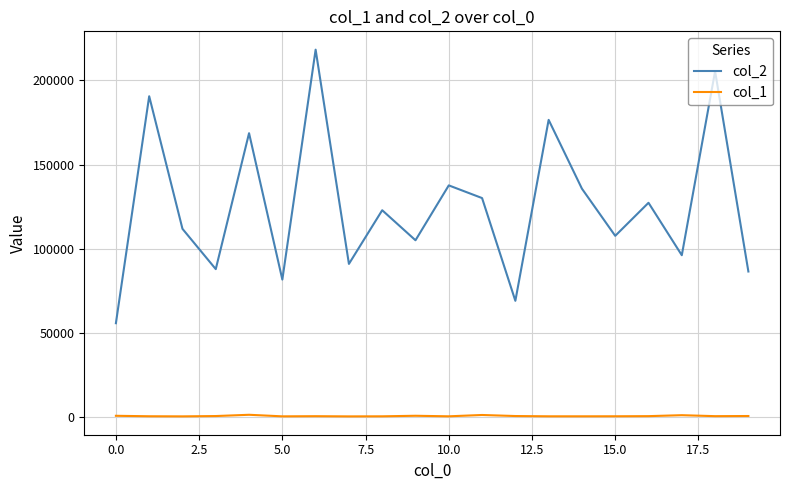

List the series in order of their peak value, lowest first.

col_1, col_2